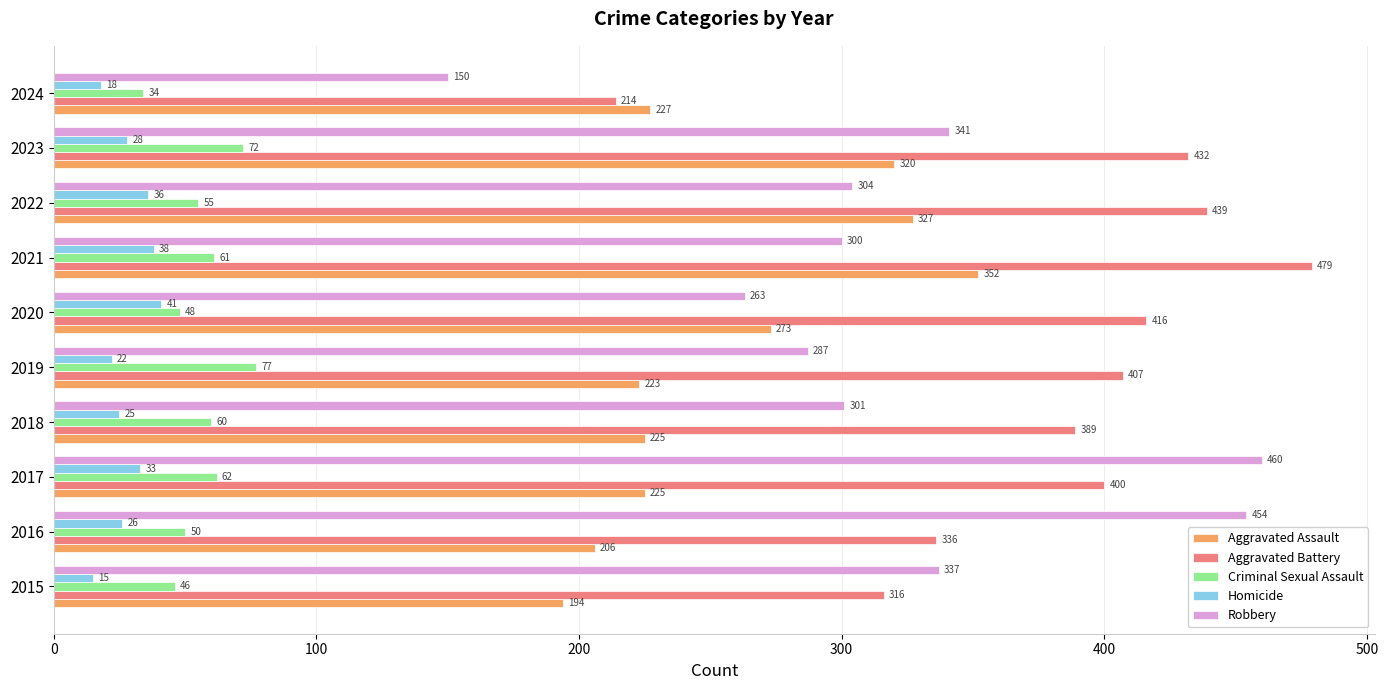

What is the average value of the Aggravated Battery series?

383